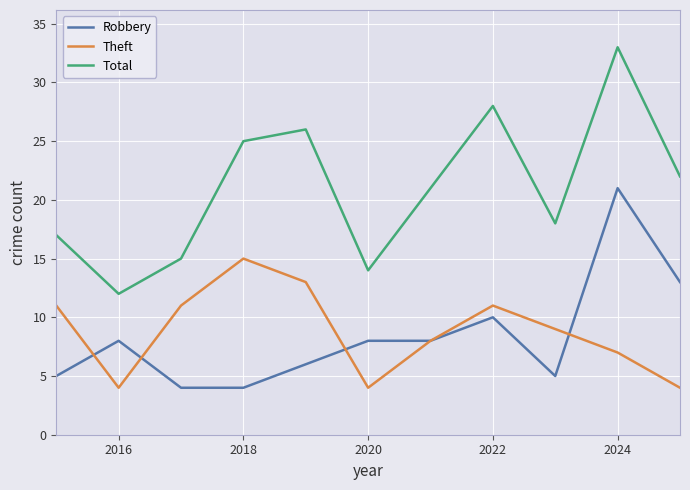

True or false: Robbery and Total cross at least once.

False